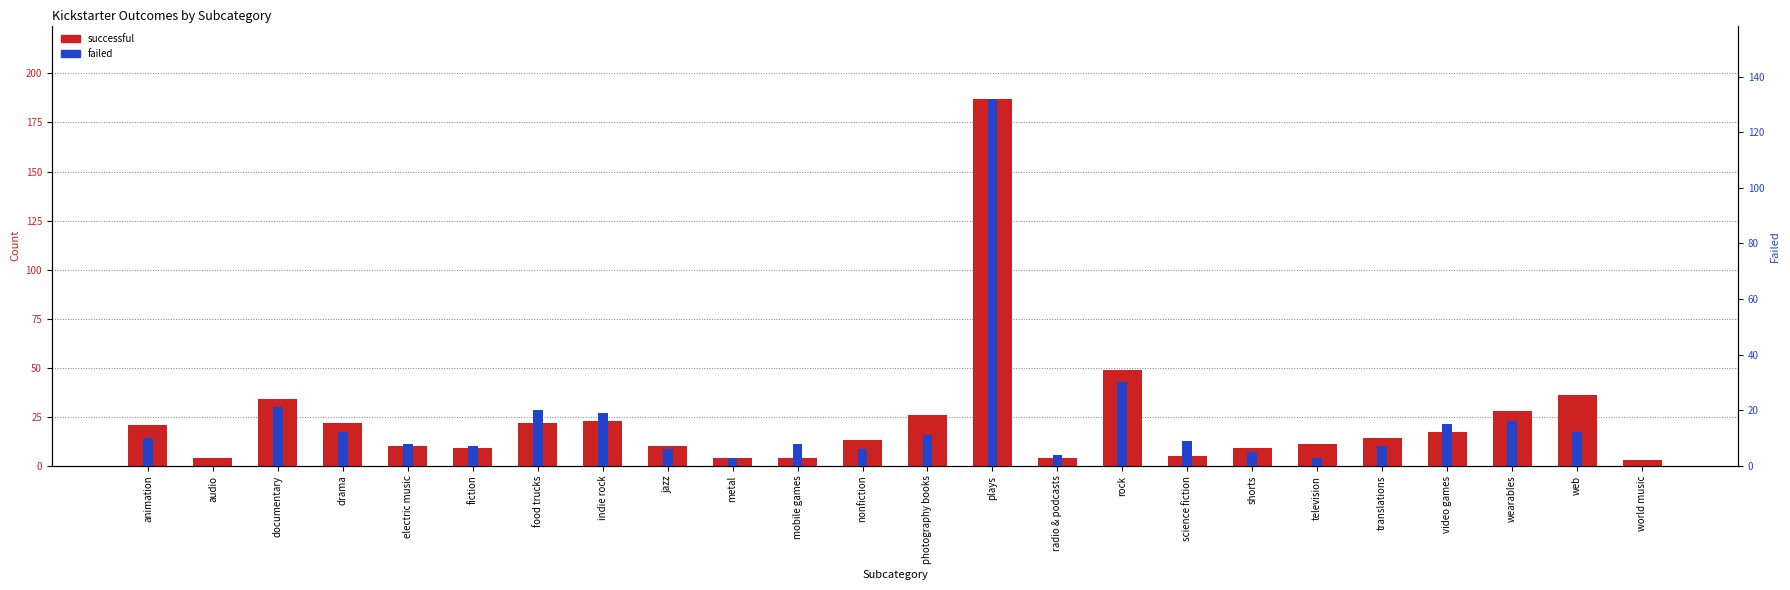

The successful series shows 3 at radio & podcasts. True or false?

False